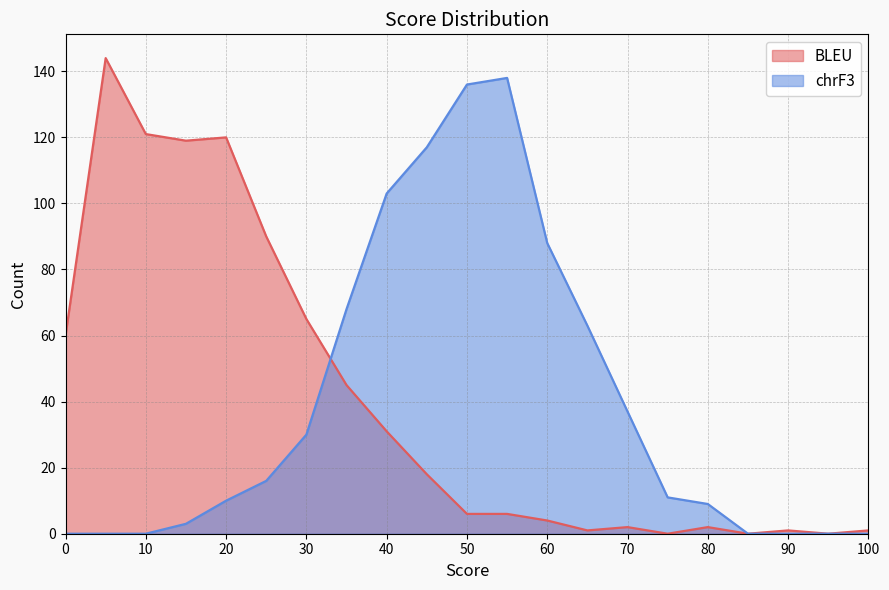

Which series changed the most between 0 and 10?

BLEU